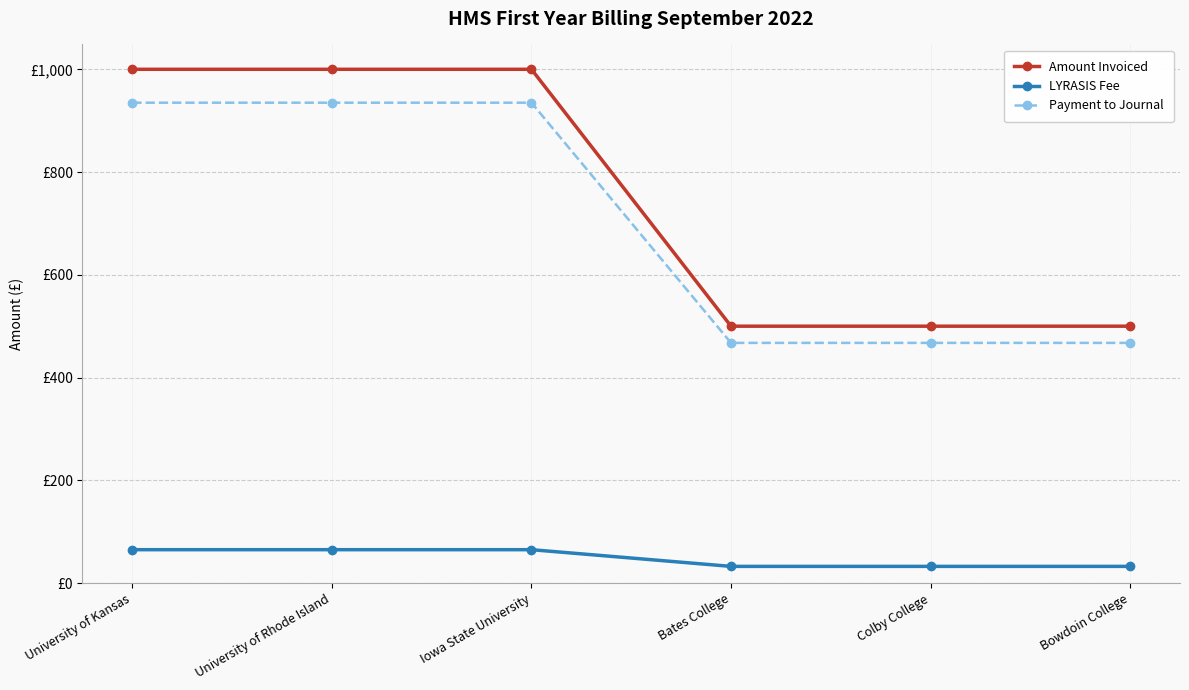

What are all the series names shown in the legend?

Amount Invoiced, LYRASIS Fee, Payment to Journal